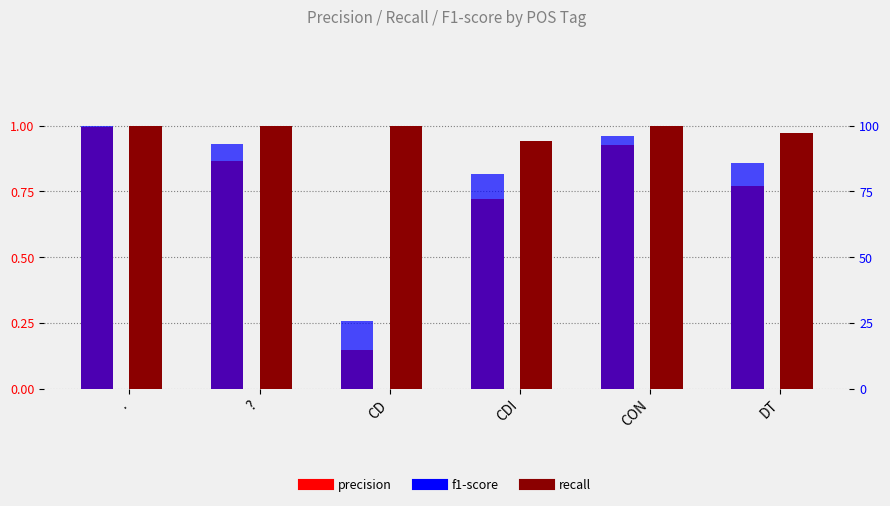

Between ? and CDI, which series saw the biggest shift?

precision